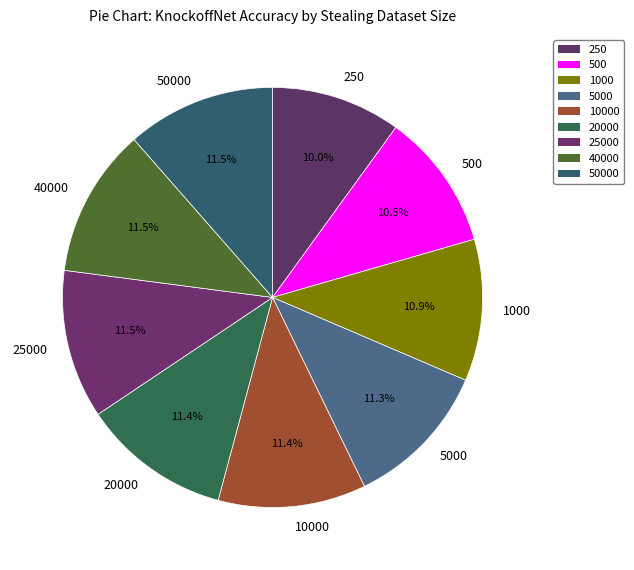

What portion of the pie excludes 250?

90.0%